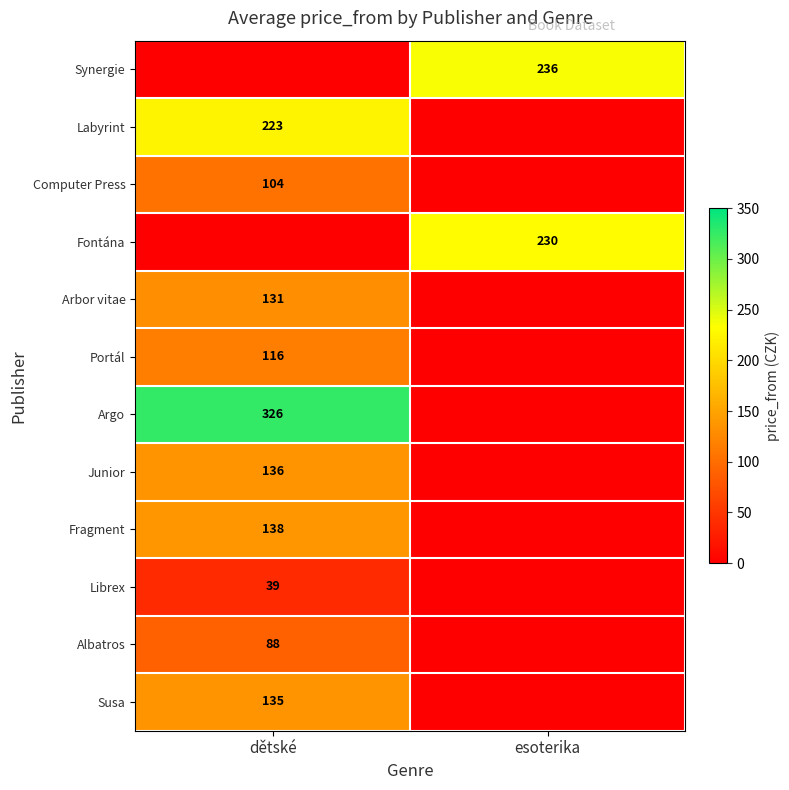

Is the value of Susa at dětské greater than the value of Librex at dětské?

Yes